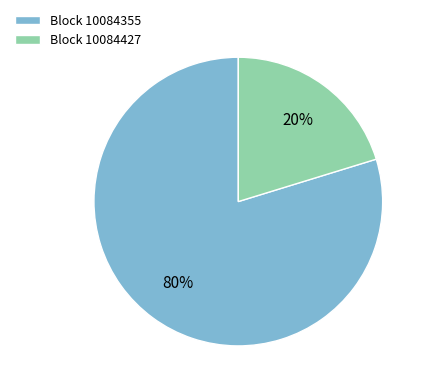

What is the smallest slice in the pie chart?

Block 10084427